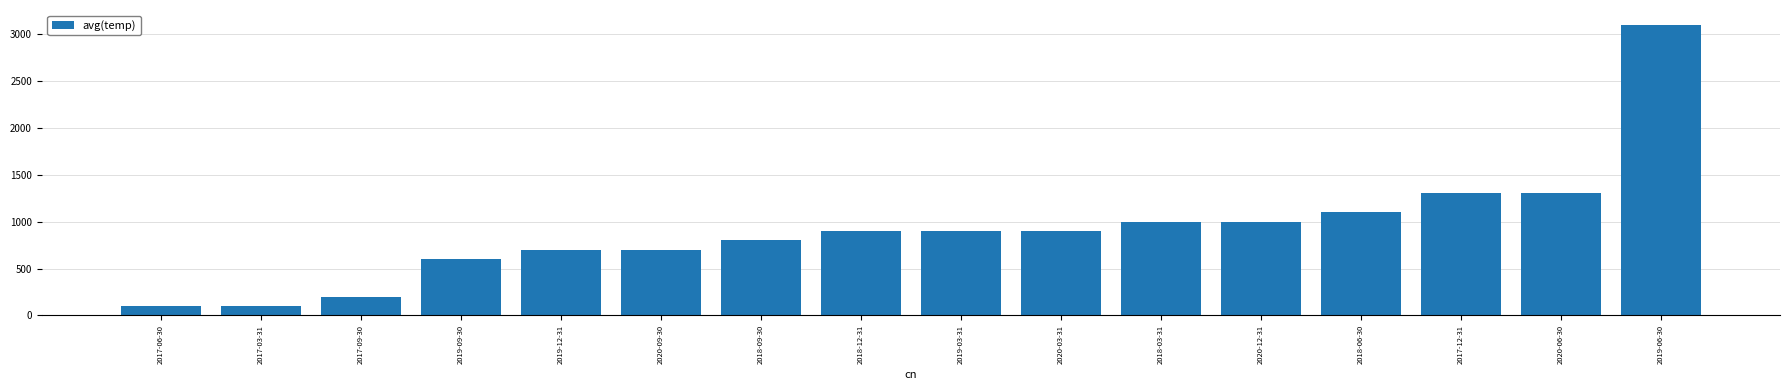

Reading right to left, transcribe all the data shown in this chart.

3100	1300	1300	1100	1000	1000	900	900	900	800	700	700	600	200	100	100